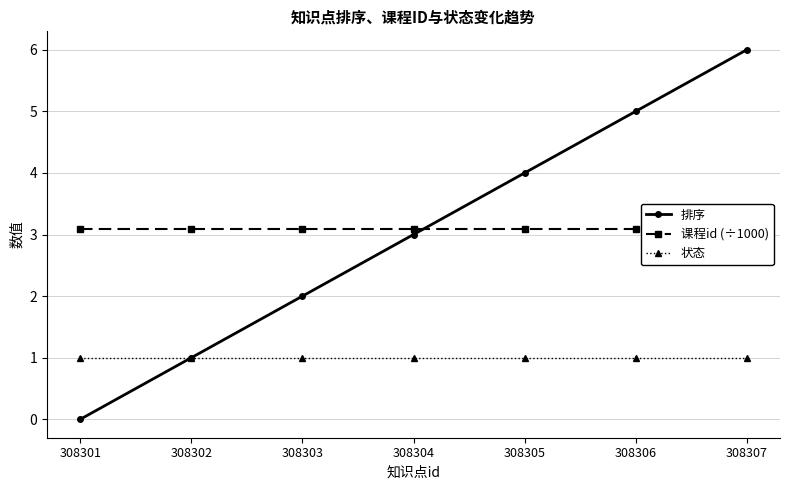

True or false: 状态 has a value of 1.4 at 308302.

False